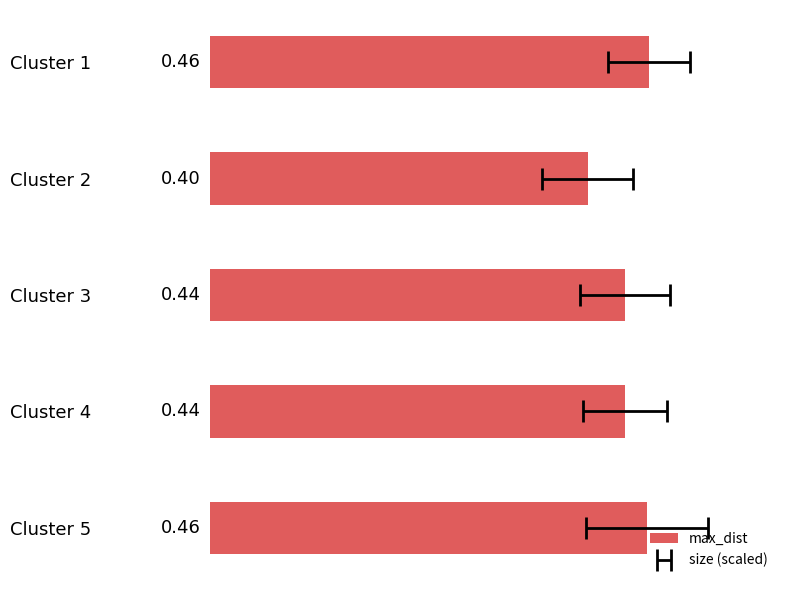

What is the value of the 3rd bar from the left?

0.4